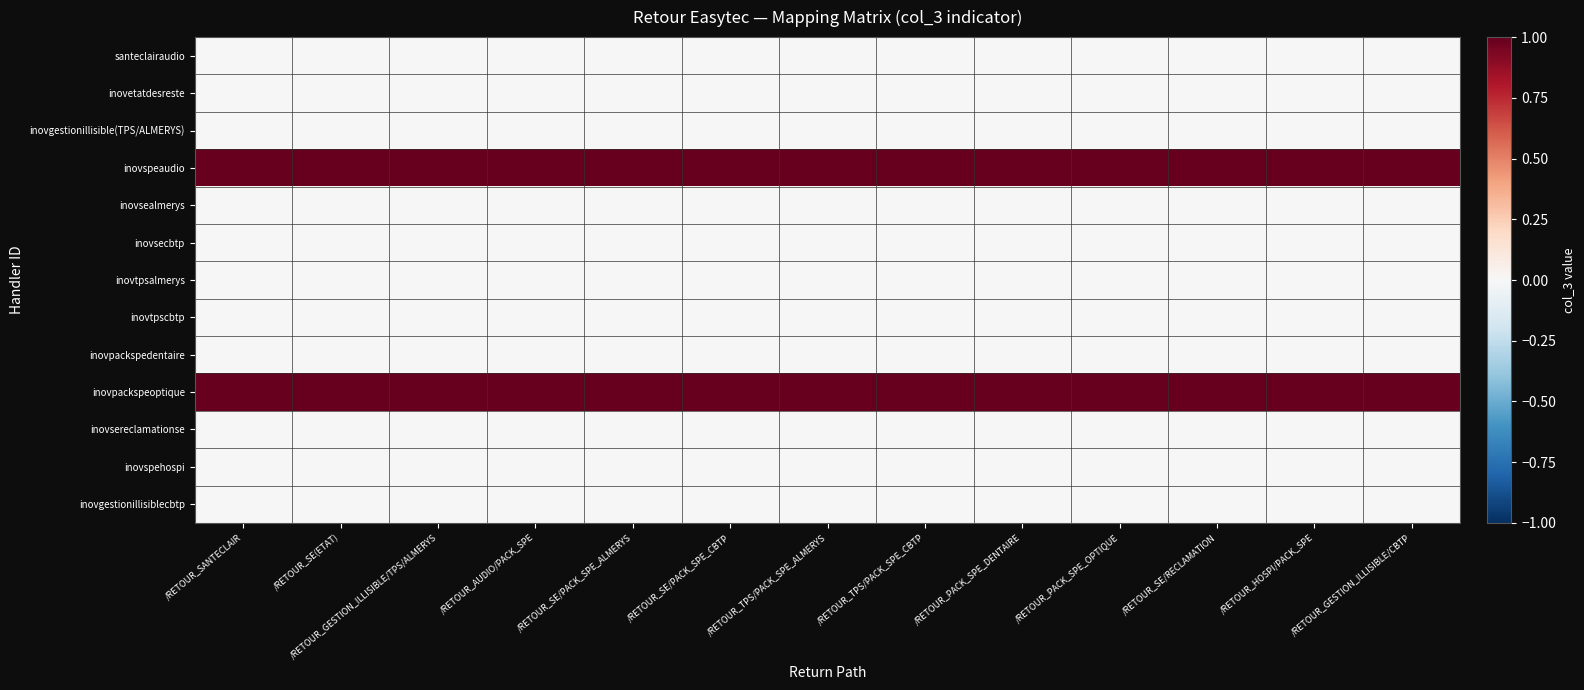

What is the spread (max minus min) of values at /RETOUR_TPS/PACK_SPE_ALMERYS?

1